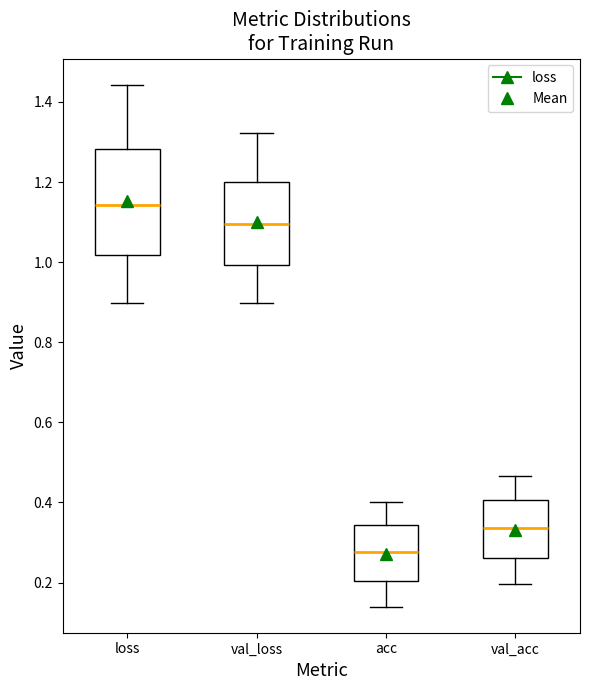

Which box is the tallest, from its lower edge to its upper edge?

loss